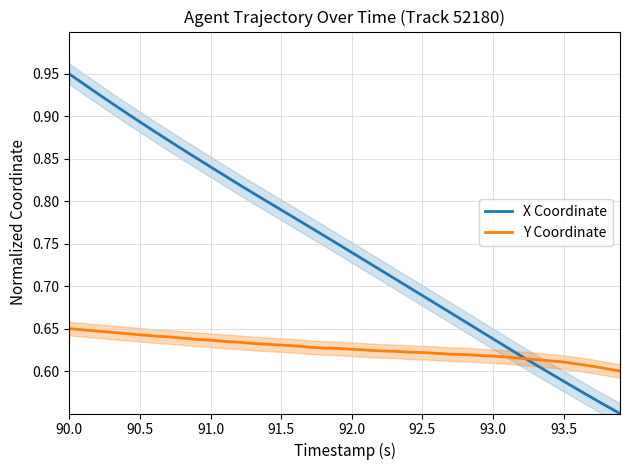

Which series ends up on top after the final intersection of X Coordinate and Y Coordinate?

Y Coordinate